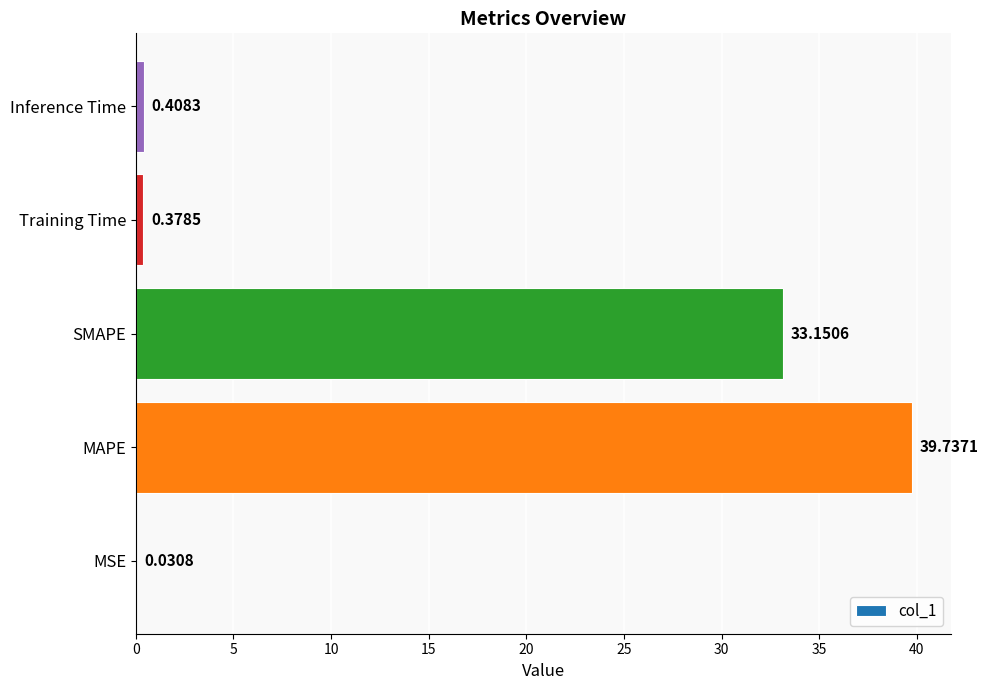

At which category does the chart reach its peak across all series?

MAPE